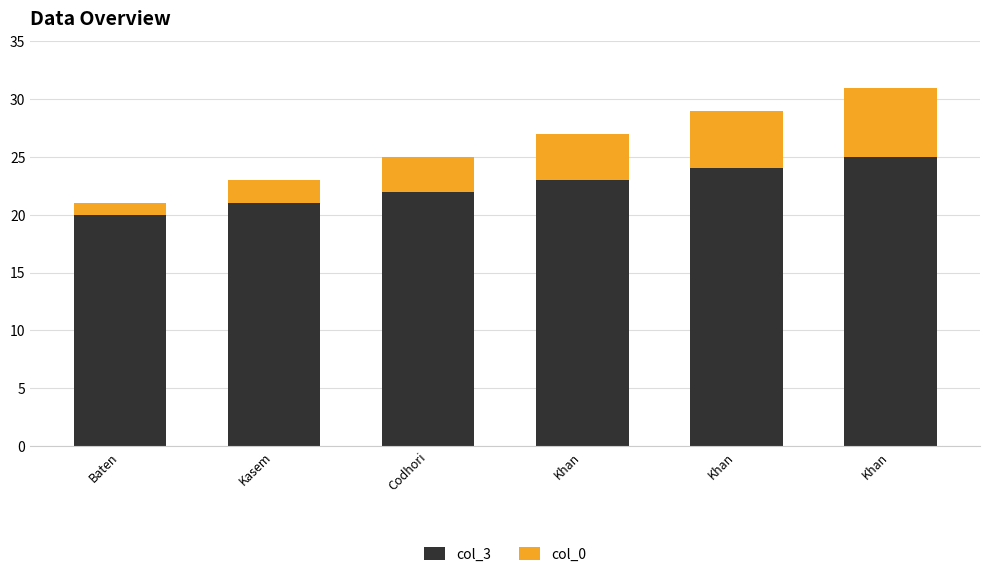

List the series in order of their overall mean, lowest first.

col_0, col_3